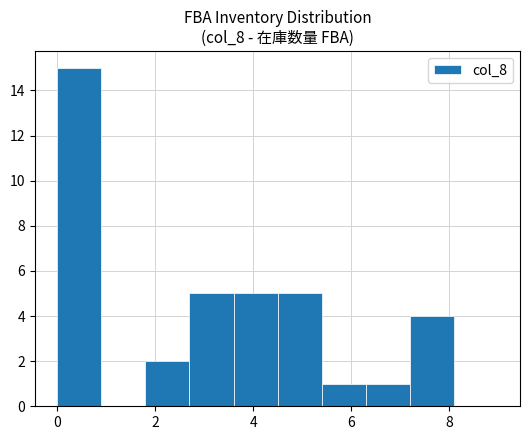

How tall is the bar that spans 1.8 to 2.7 on the x-axis? Neither the bar edges nor the heights are printed on the chart, so give them approximately, as read against the axes.

2